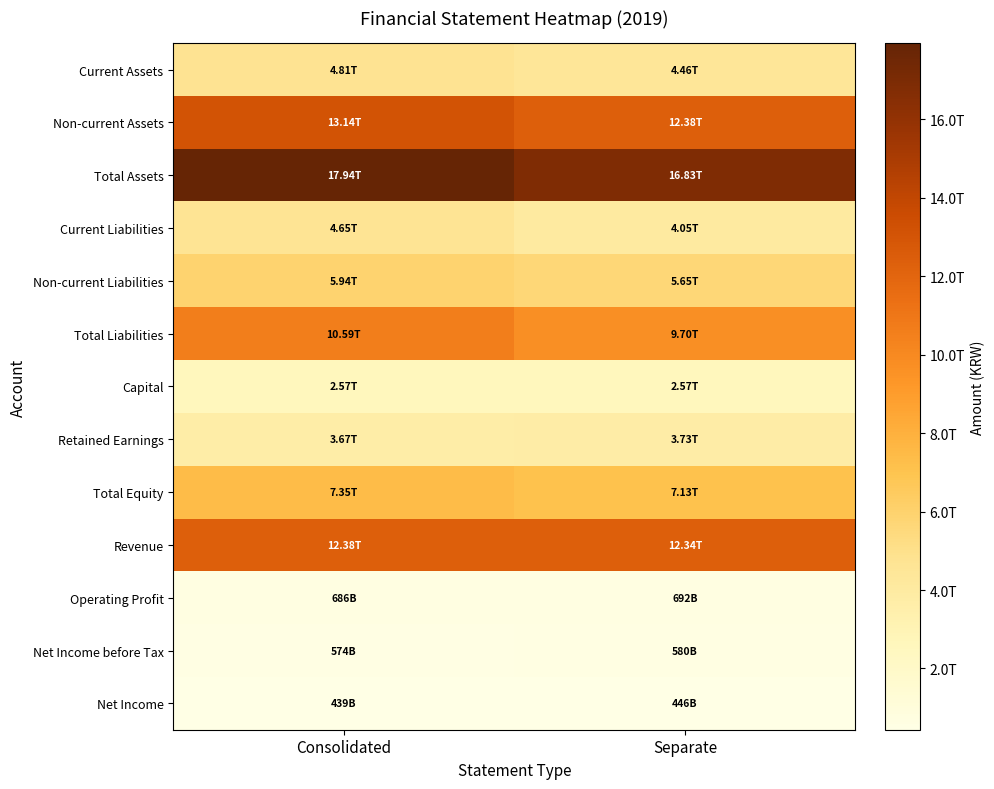

Between Consolidated and Separate, which is larger?

Consolidated